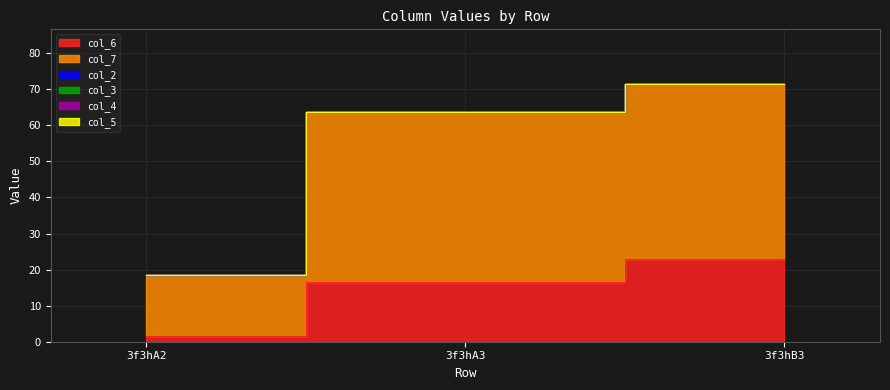

What is the greatest value displayed?

48.5